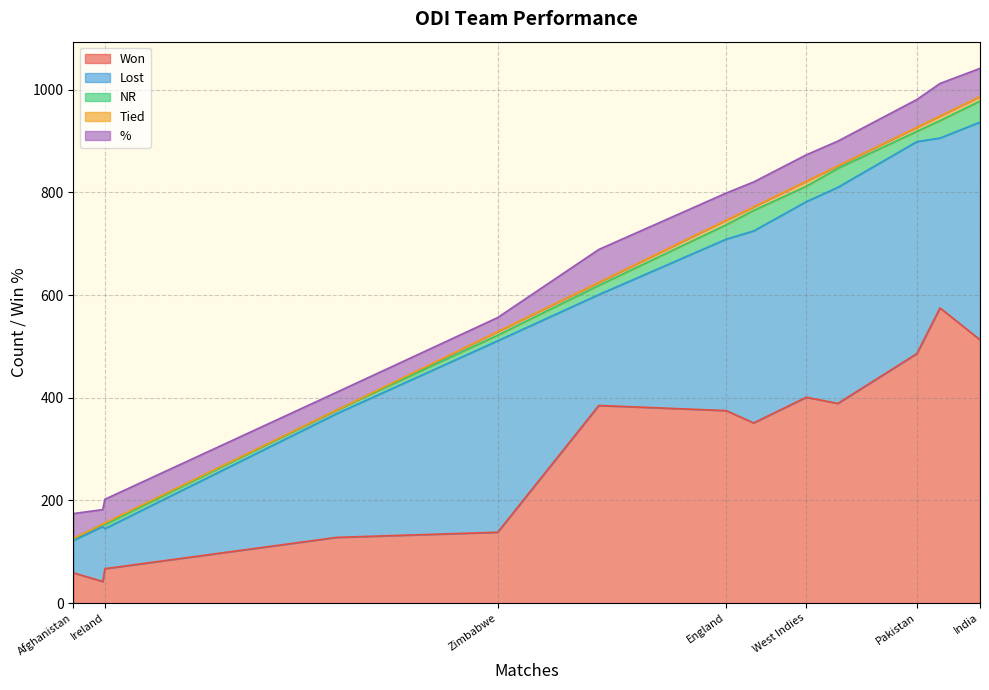

Is it true that % equals 34.7 at Bangladesh?

True